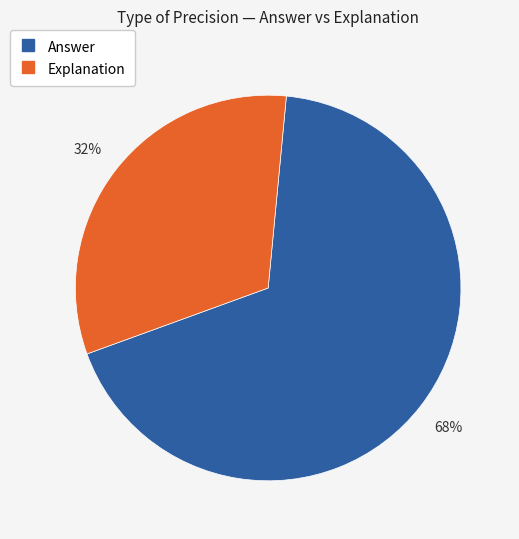

To the nearest percent, what is the difference between the Explanation and Answer slice percentages?

36%